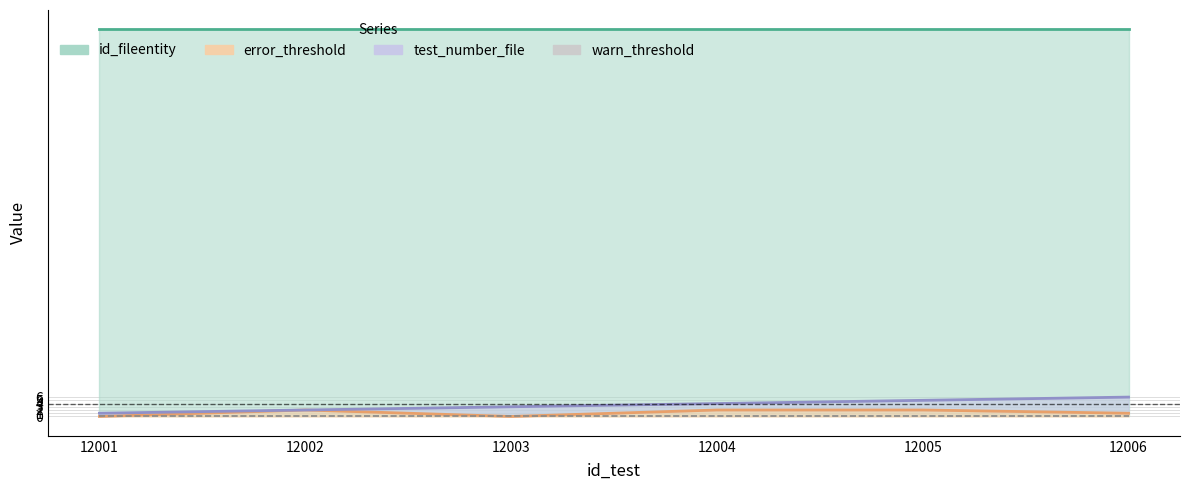

What is the difference between the highest and lowest values at 12006?

5